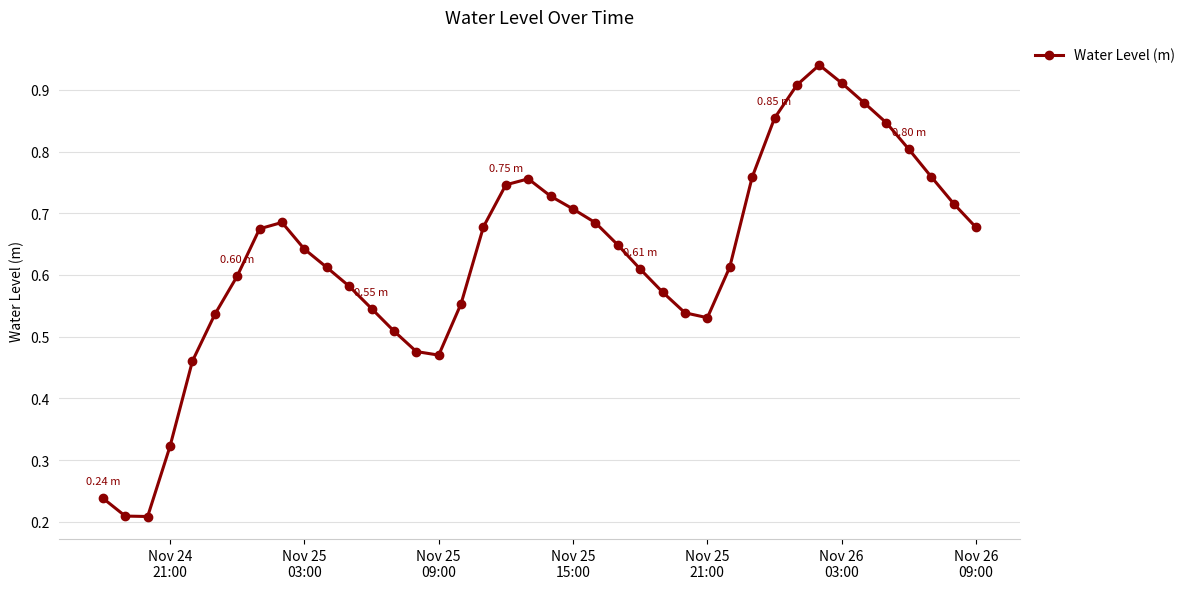

How many lines are shown in the chart?

1